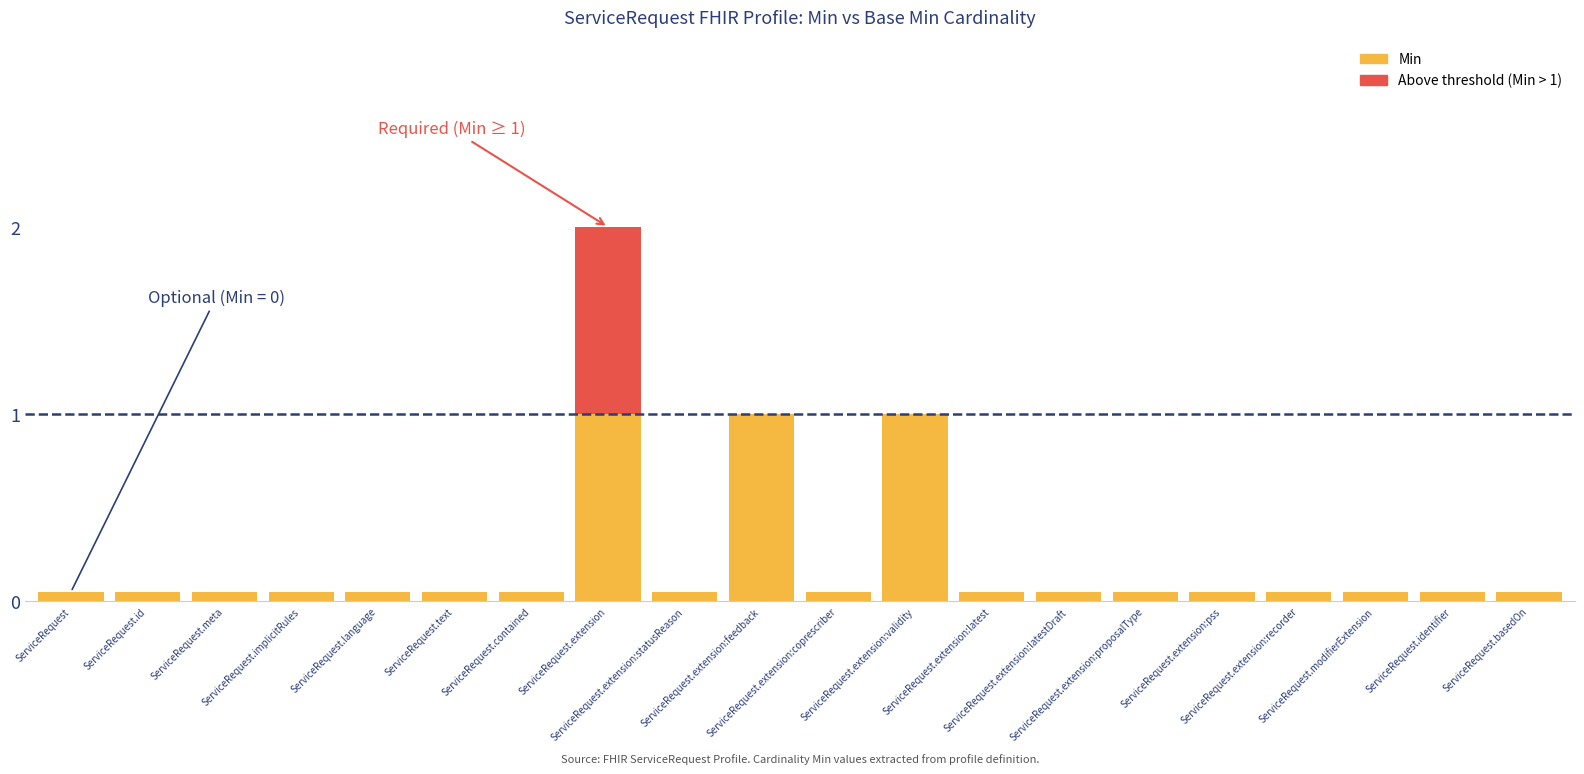

Which series has the largest total across all categories?

Min